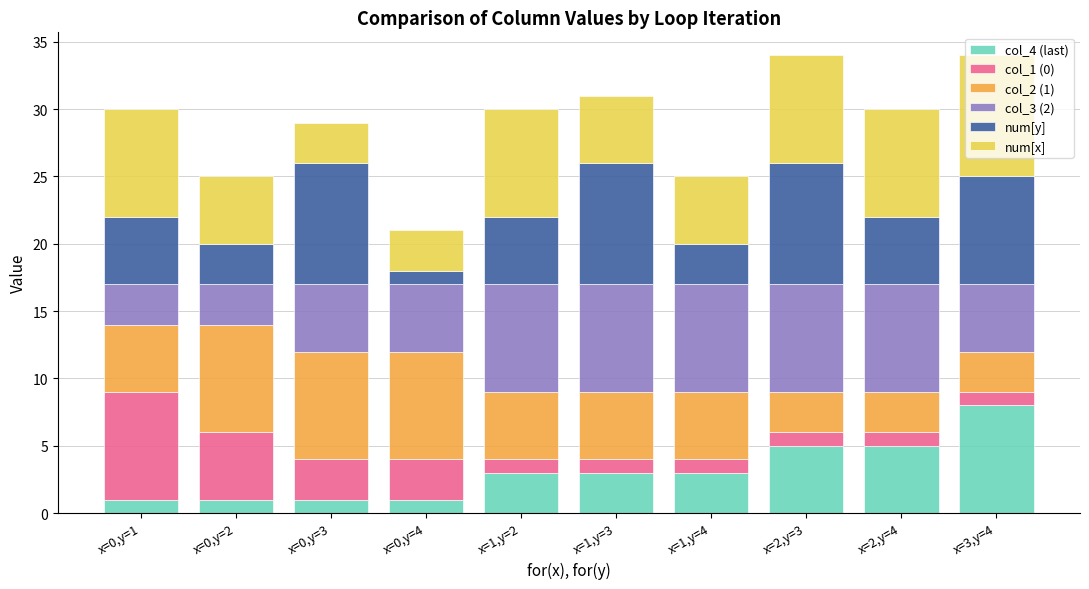

The value of col_4 (last) at x=1,y=2 is 3. True or false?

True